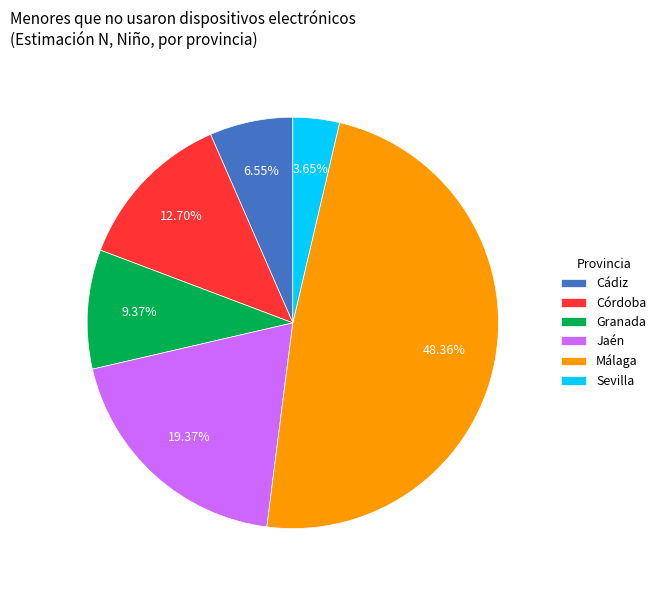

What is the ratio of the value at Jaén to the value at Córdoba?

1.5